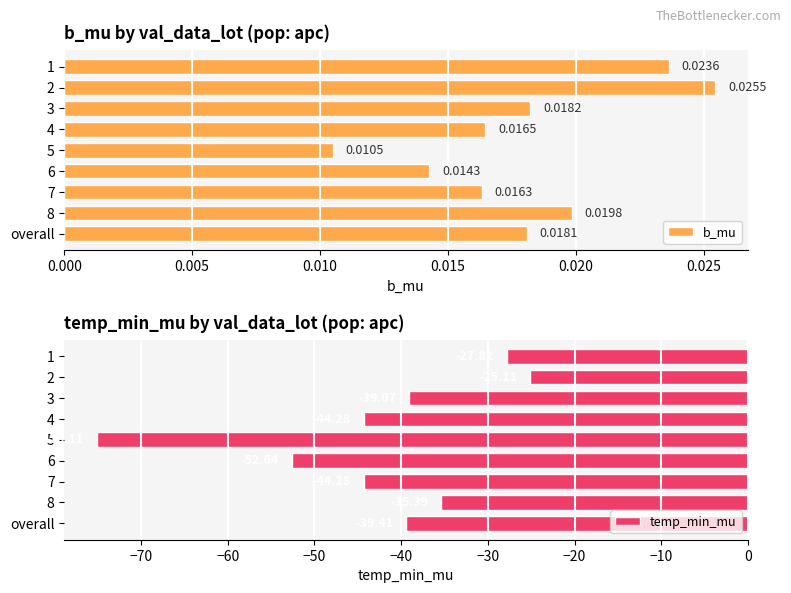

Rank the categories by b_mu value from highest to lowest.

2, 1, 8, 3, overall, 4, 7, 6, 5